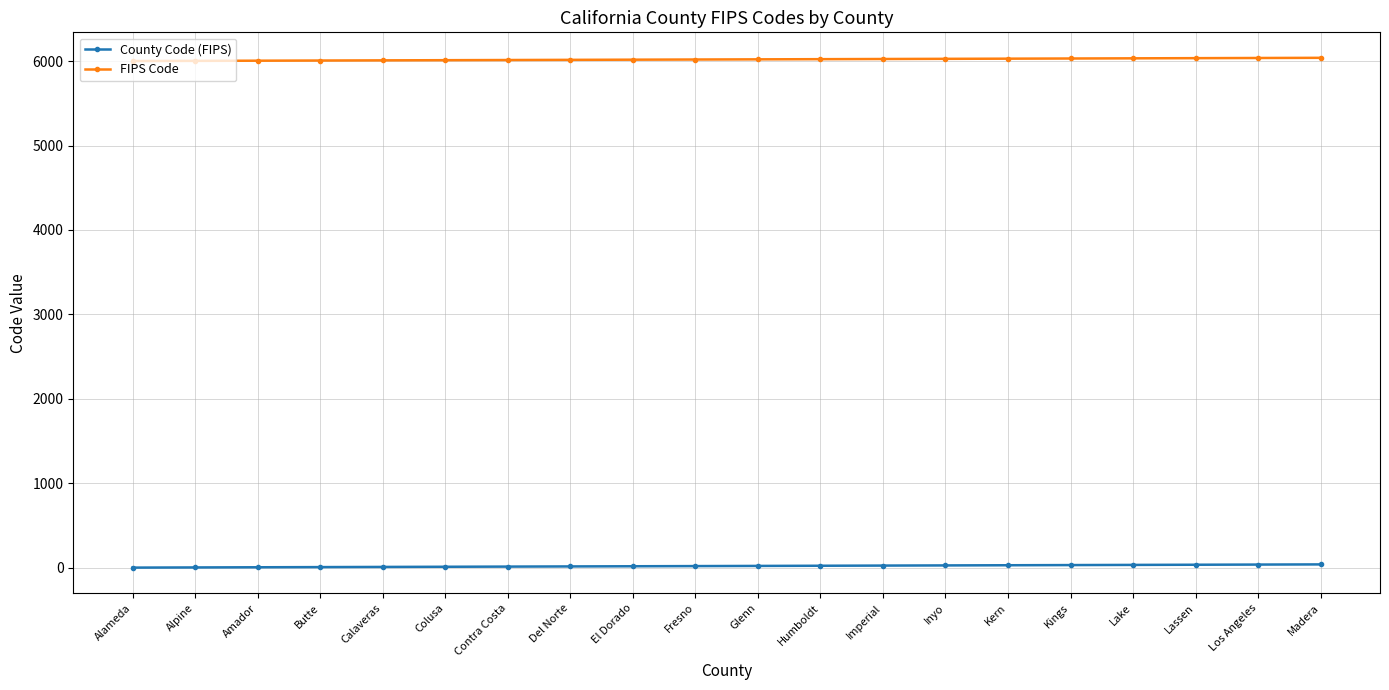

How many lines are shown in the chart?

2